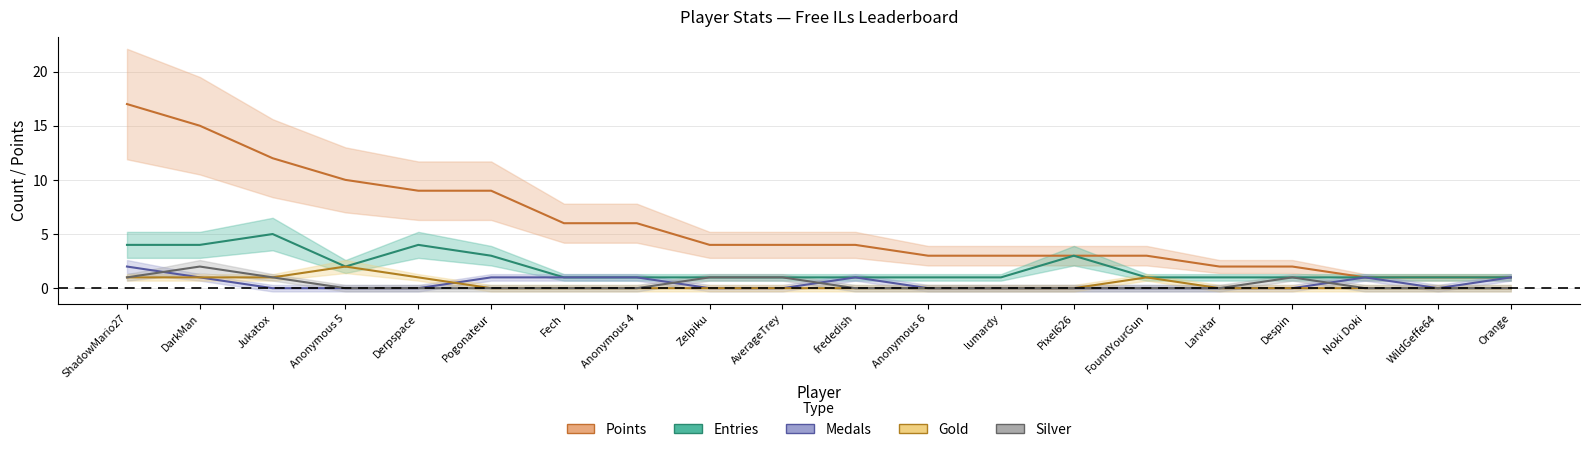

Which series has the largest total across all categories?

Points